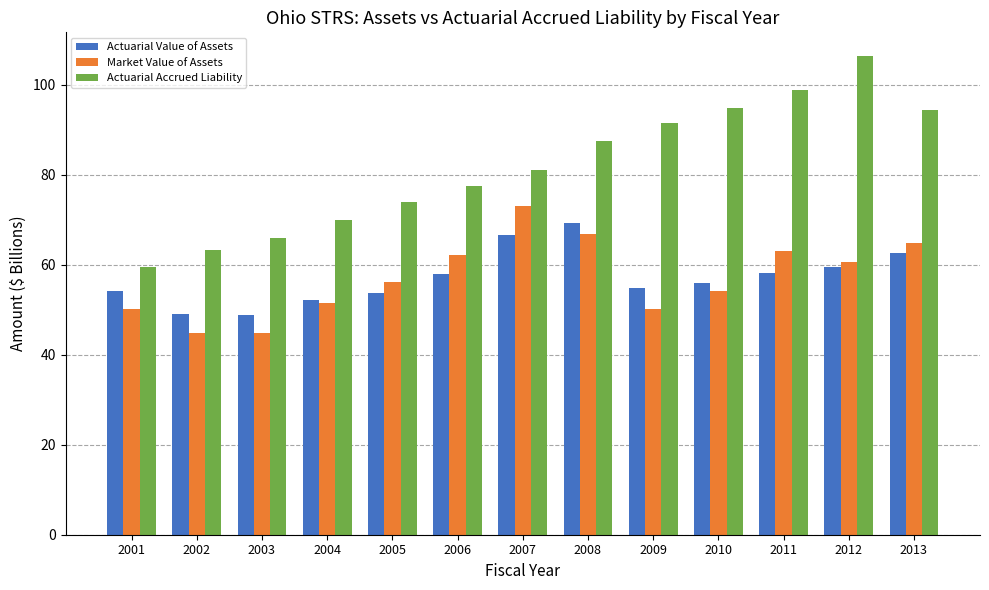

Between 2008 and 2009, which series saw the biggest shift?

Market Value of Assets